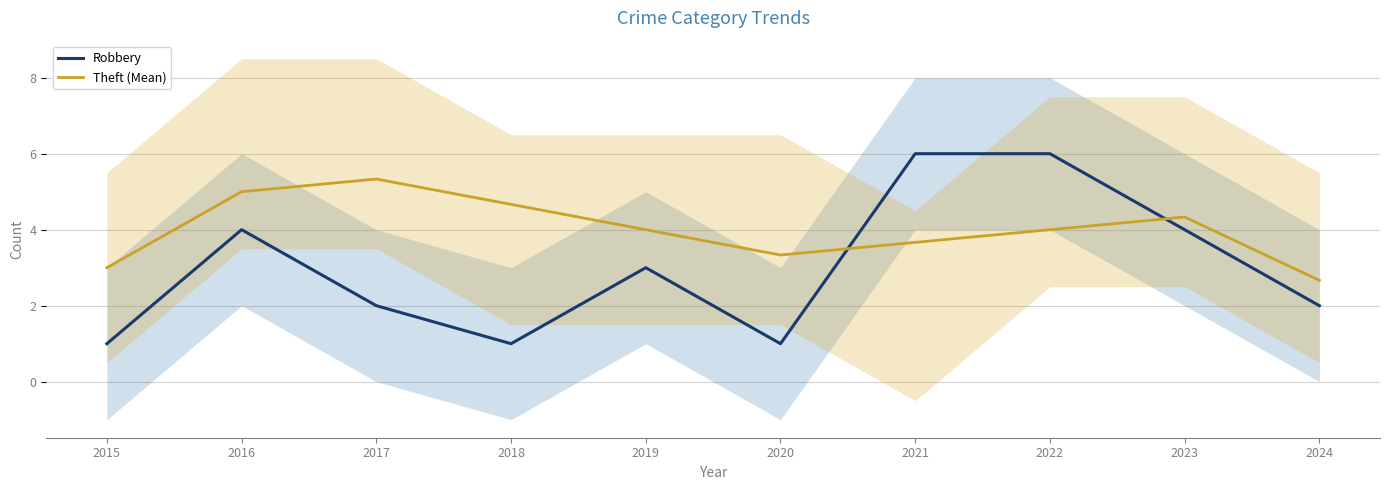

Between 2016 and 2021, which is larger?

2021